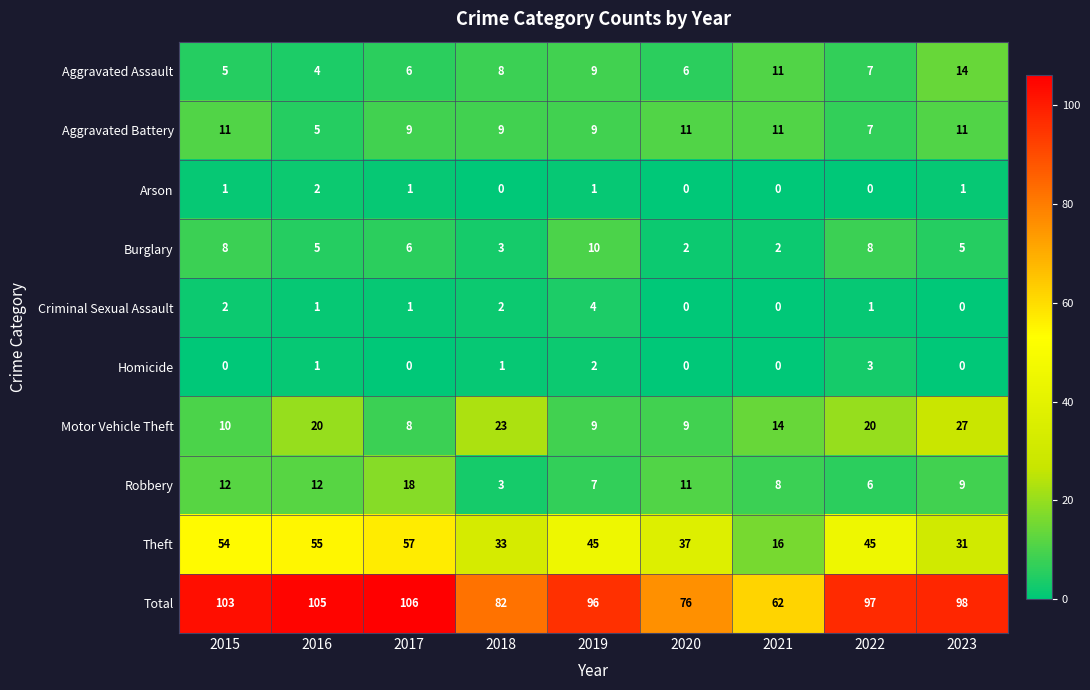

What is the sum of the Total values at 2023 and 2019?

194